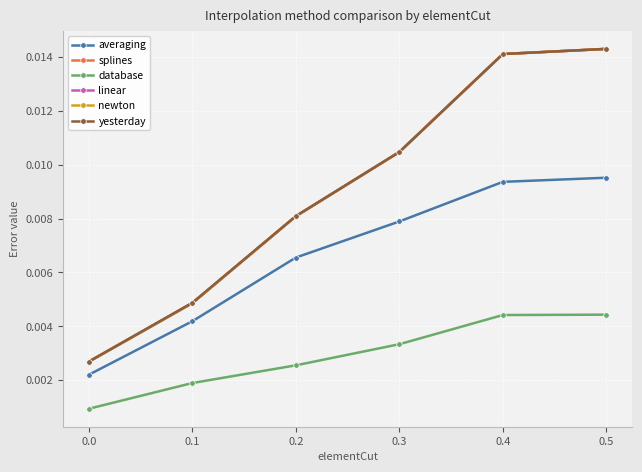

True or false: linear has more than 0 interior local peaks.

False